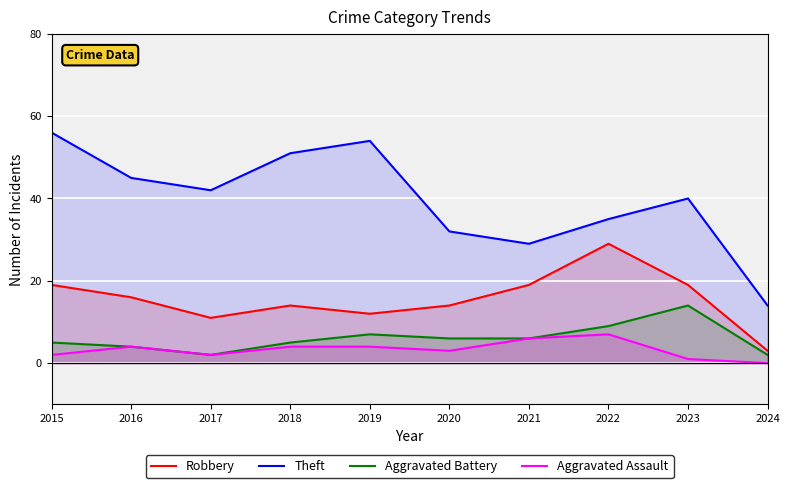

What is the sum of all Robbery values?

156